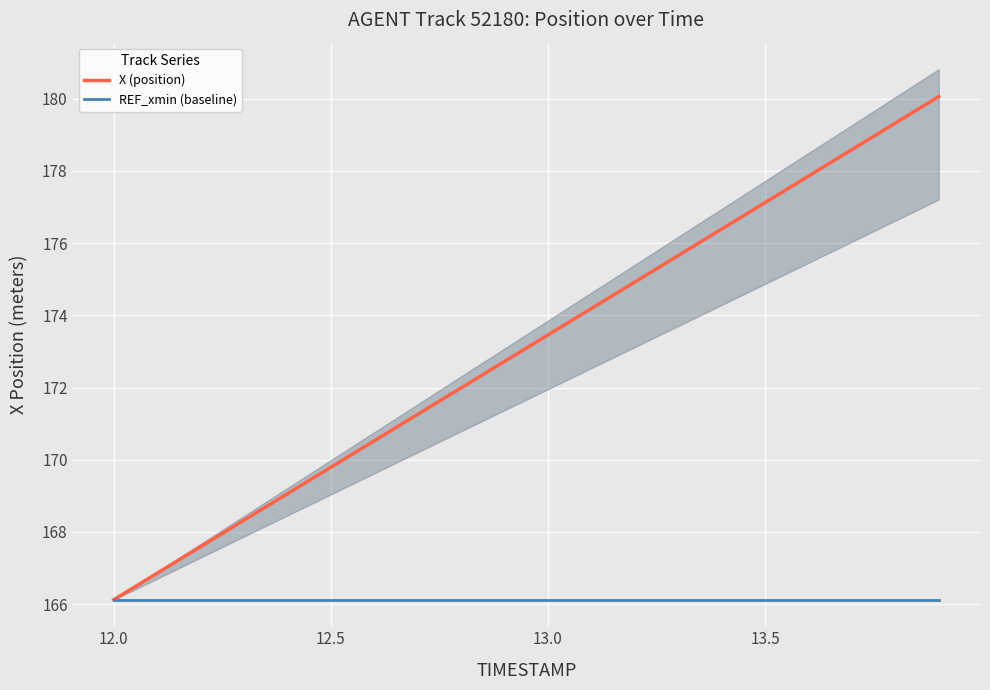

True or false: REF_xmin (baseline) has a value of 166.1 at 13.0.

True